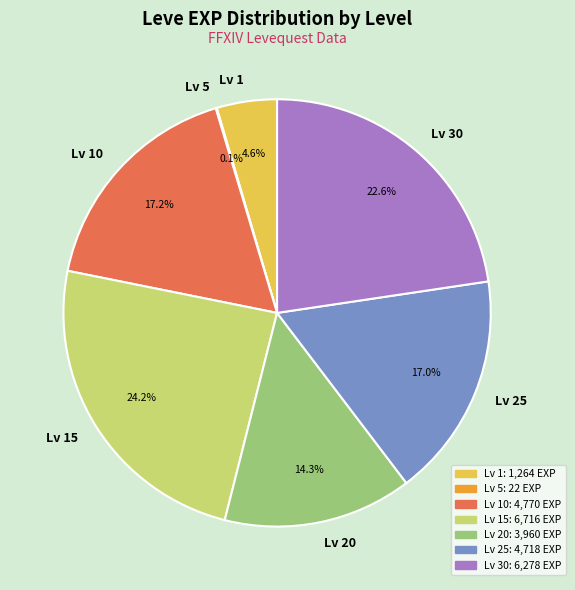

What is the ratio of the value at Lv 25 to the value at Lv 10?

1.0